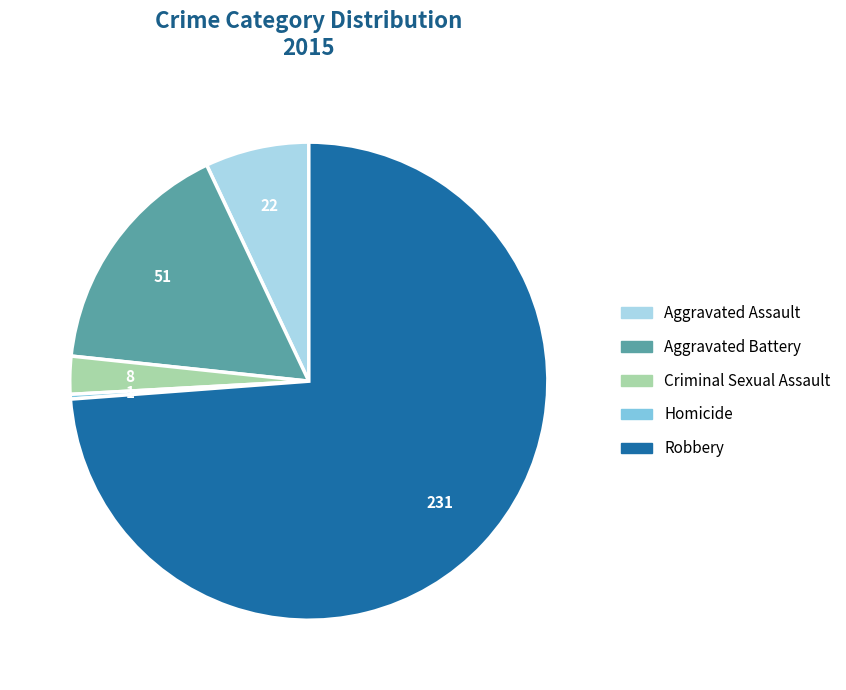

Rank the categories by value from lowest to highest.

Homicide, Criminal Sexual Assault, Aggravated Assault, Aggravated Battery, Robbery